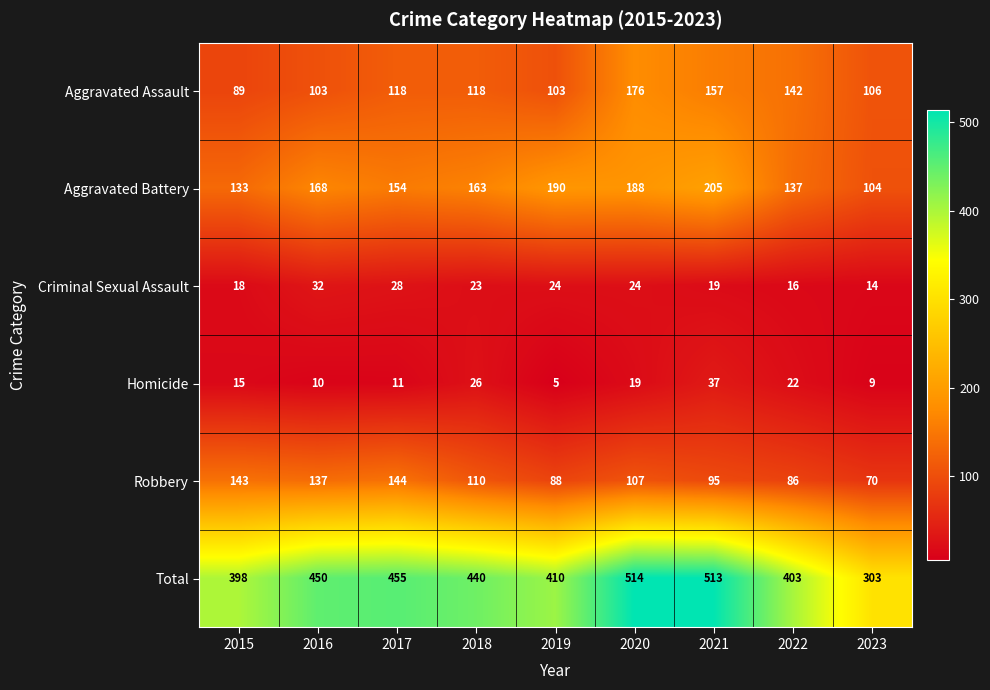

At which category does the chart reach its minimum across all series?

2019